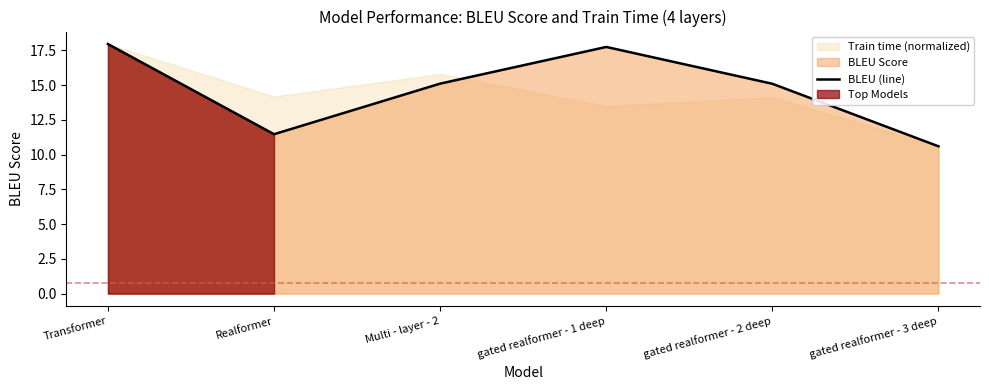

True or false: the data shows 20.3 at Realformer.

False